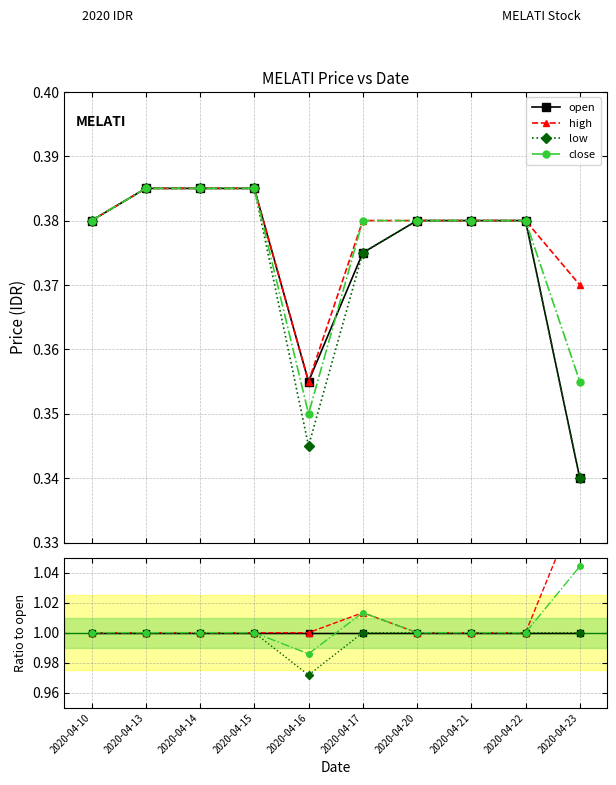

True or false: close and high cross at least once.

False